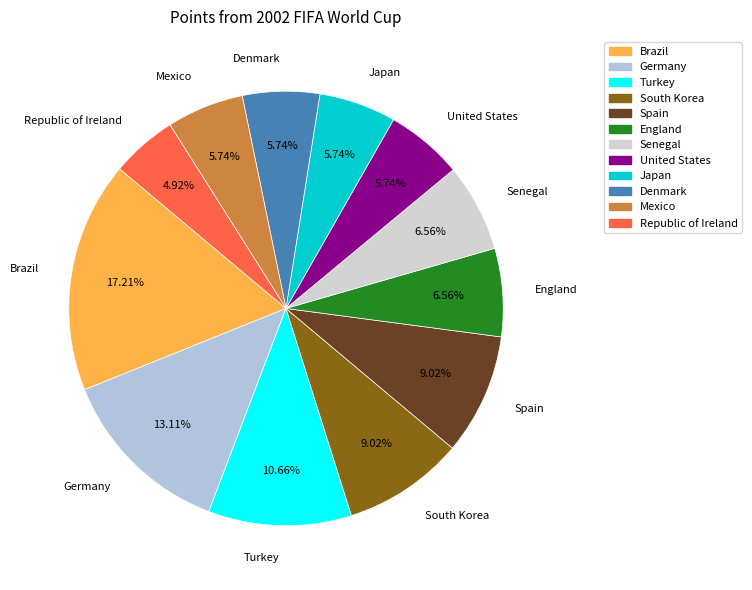

Is it true that Denmark is 1% of the pie?

False